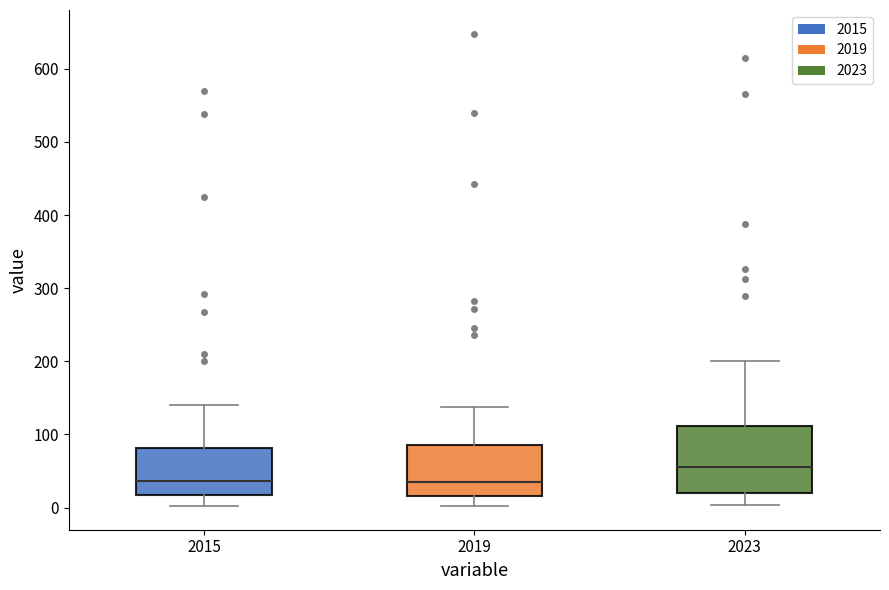

Which box's median line is the highest?

2023